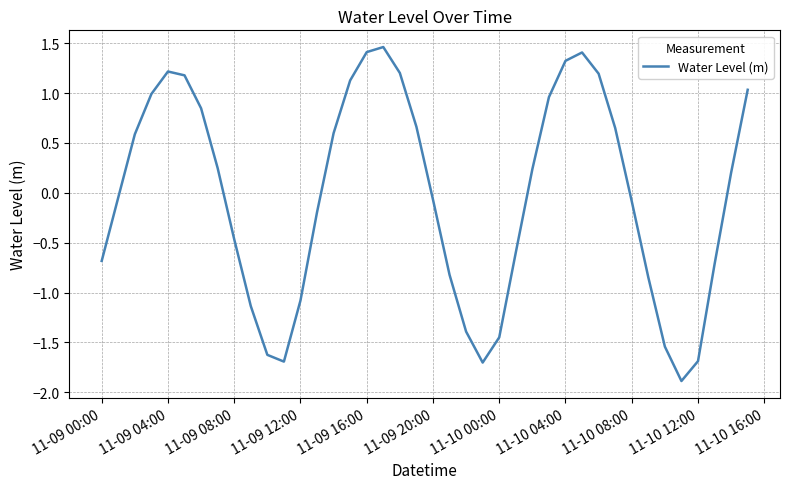

What is the smallest value displayed?

-1.9